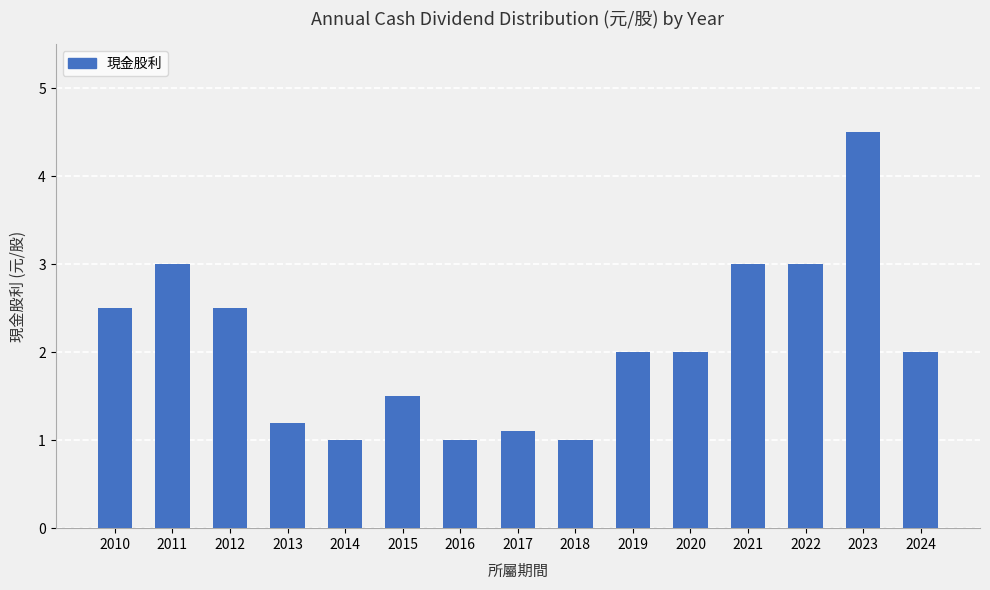

Reading left to right, list all the values displayed in this chart.

2.5	3.0	2.5	1.2	1.0	1.5	1.0	1.1	1.0	2.0	2.0	3.0	3.0	4.5	2.0